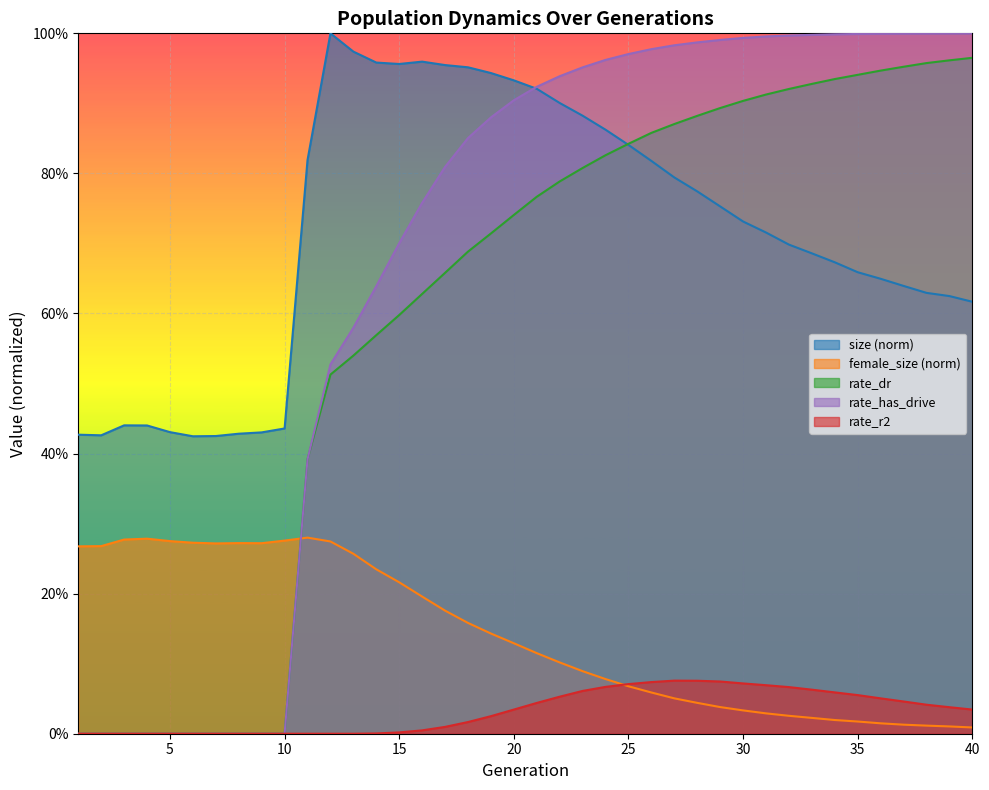

What are all the series names shown in the legend?

size (norm), female_size (norm), rate_dr, rate_has_drive, rate_r2